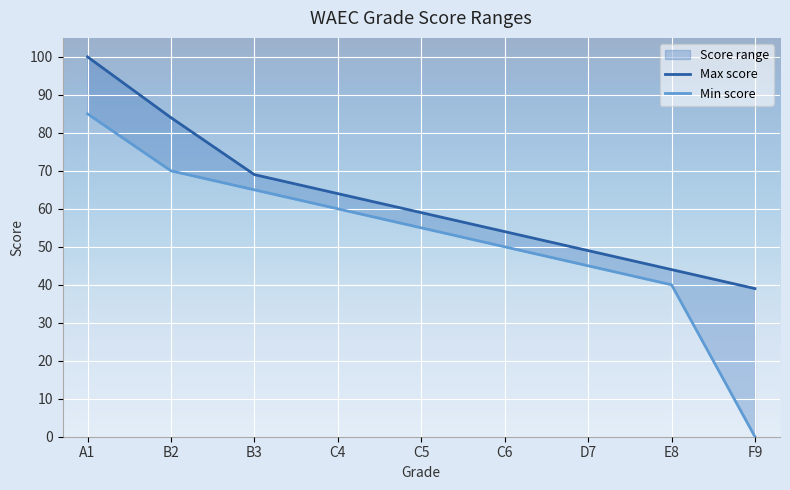

True or false: Max score and Min score intersect in this chart.

False